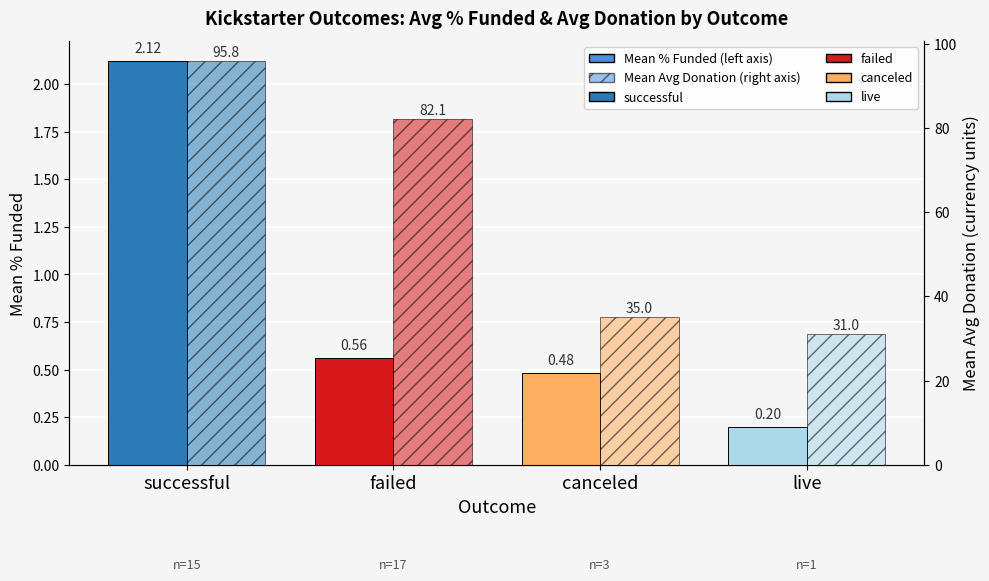

What is the label of the 3rd bar from the left?

canceled